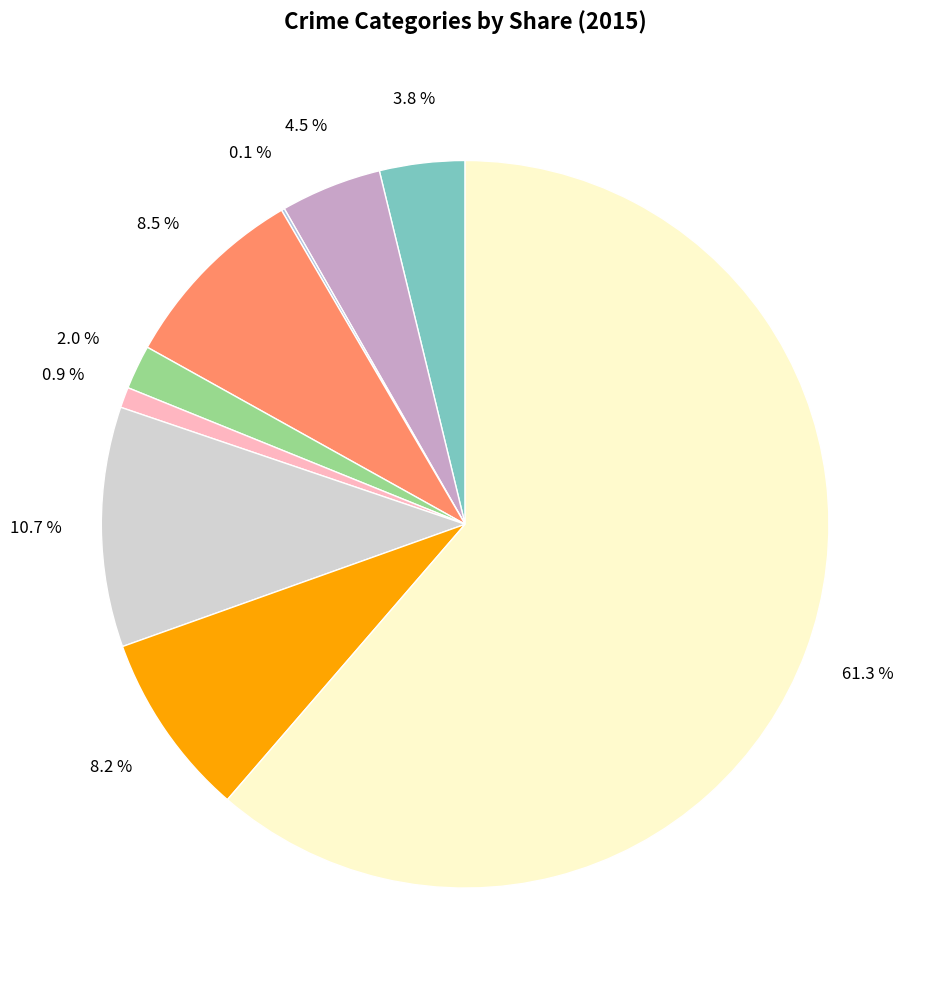

To the nearest percent, what is the average slice percentage?

11%